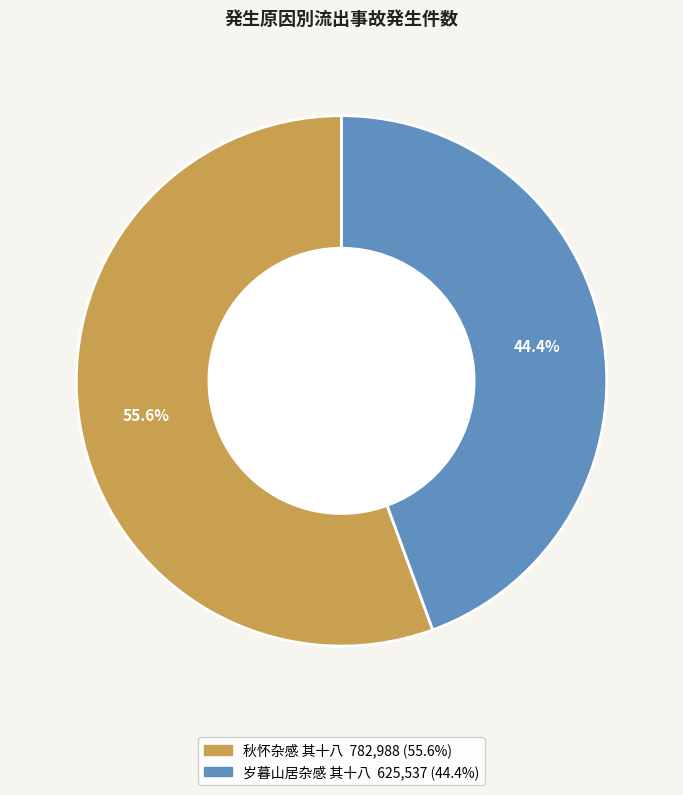

What is the smallest slice in the pie chart?

岁暮山居杂感 其十八